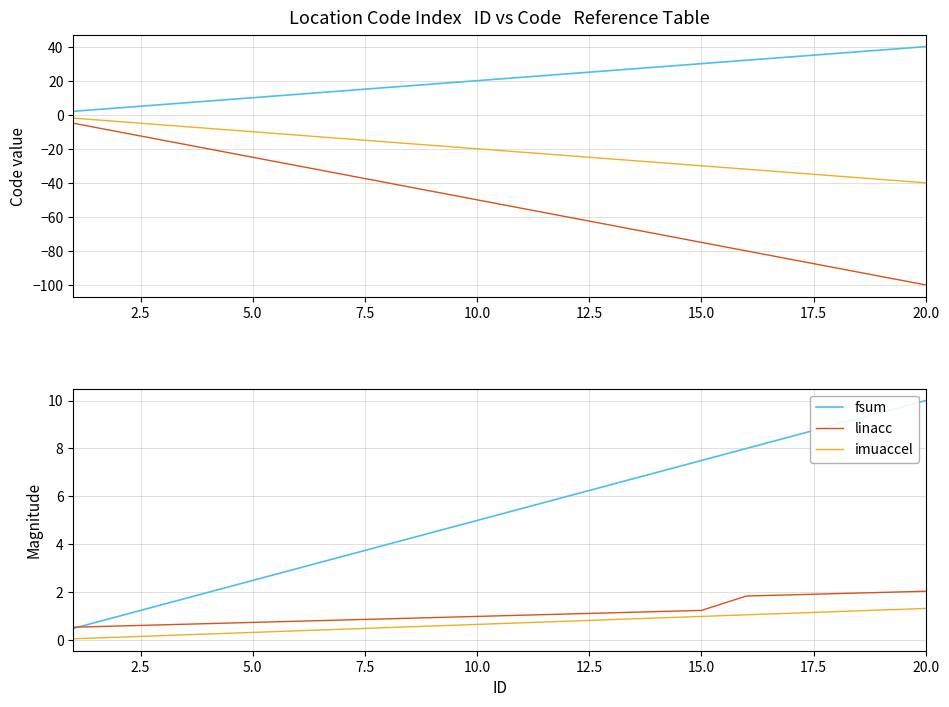

True or false: imuaccel and fsum intersect in this chart.

False